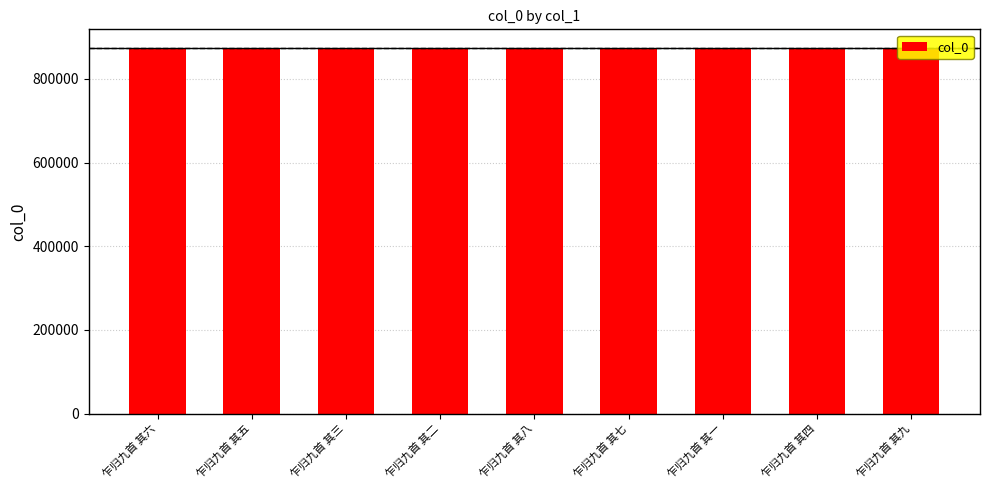

What is the label of the 9th bar from the right?

乍归九首 其六